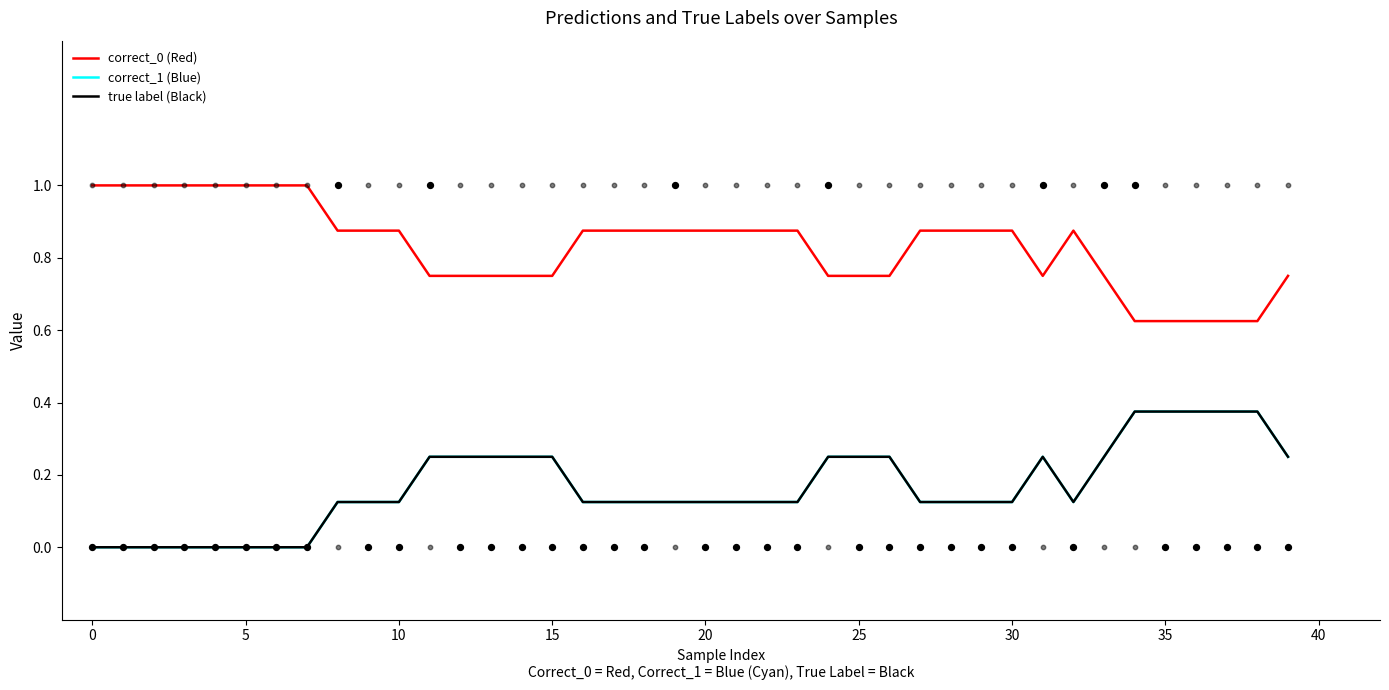

At which category is the sum across all series the highest?

34